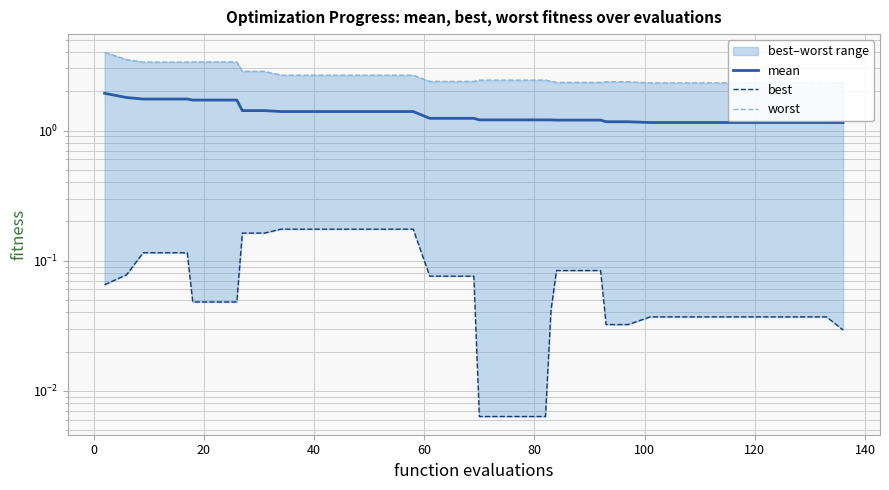

What is the difference between the second highest and minimum values in the best series?

0.2